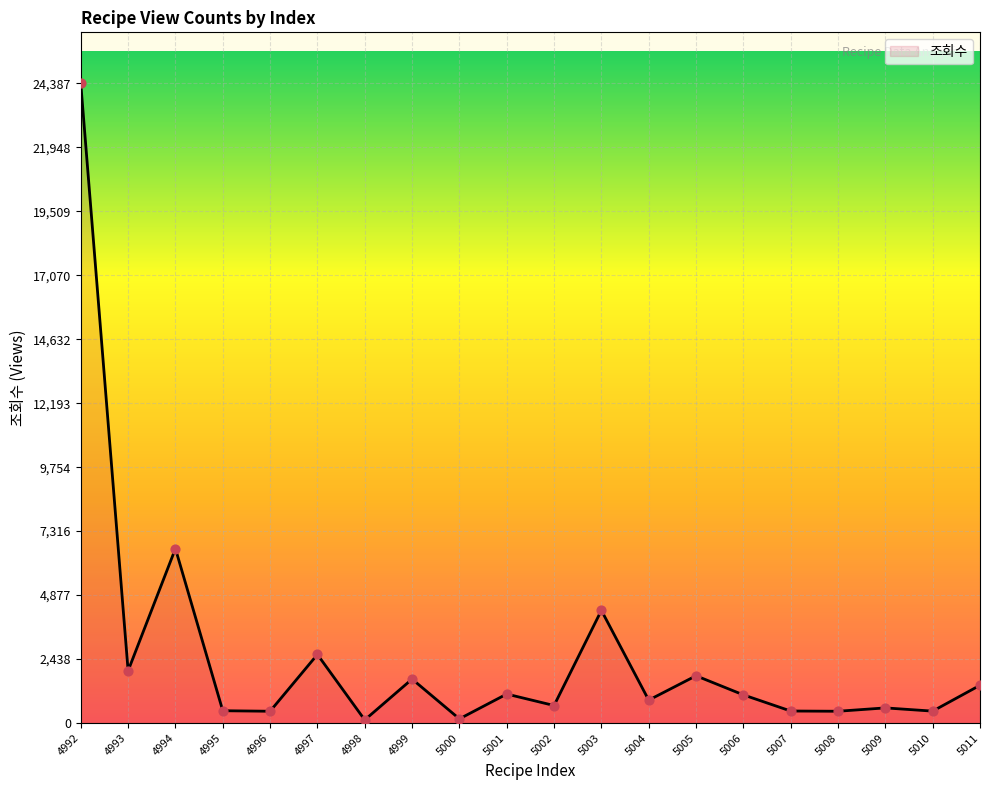

Between 5011 and 5005, which is larger?

5005